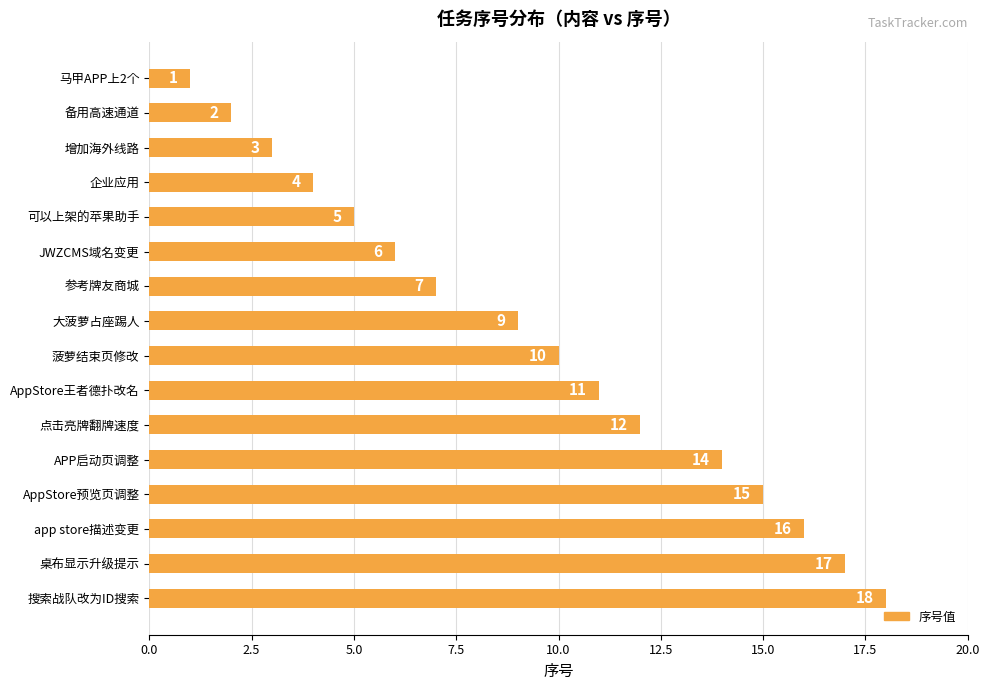

List the labels in order of value, smallest first.

马甲APP上2个, 备用高速通道, 增加海外线路, 企业应用, 可以上架的苹果助手, JWZCMS域名变更, 参考牌友商城, 大菠萝占座踢人, 菠萝结束页修改, AppStore王者德扑改名, 点击亮牌翻牌速度, APP启动页调整, AppStore预览页调整, app store描述变更, 桌布显示升级提示, 搜索战队改为ID搜索